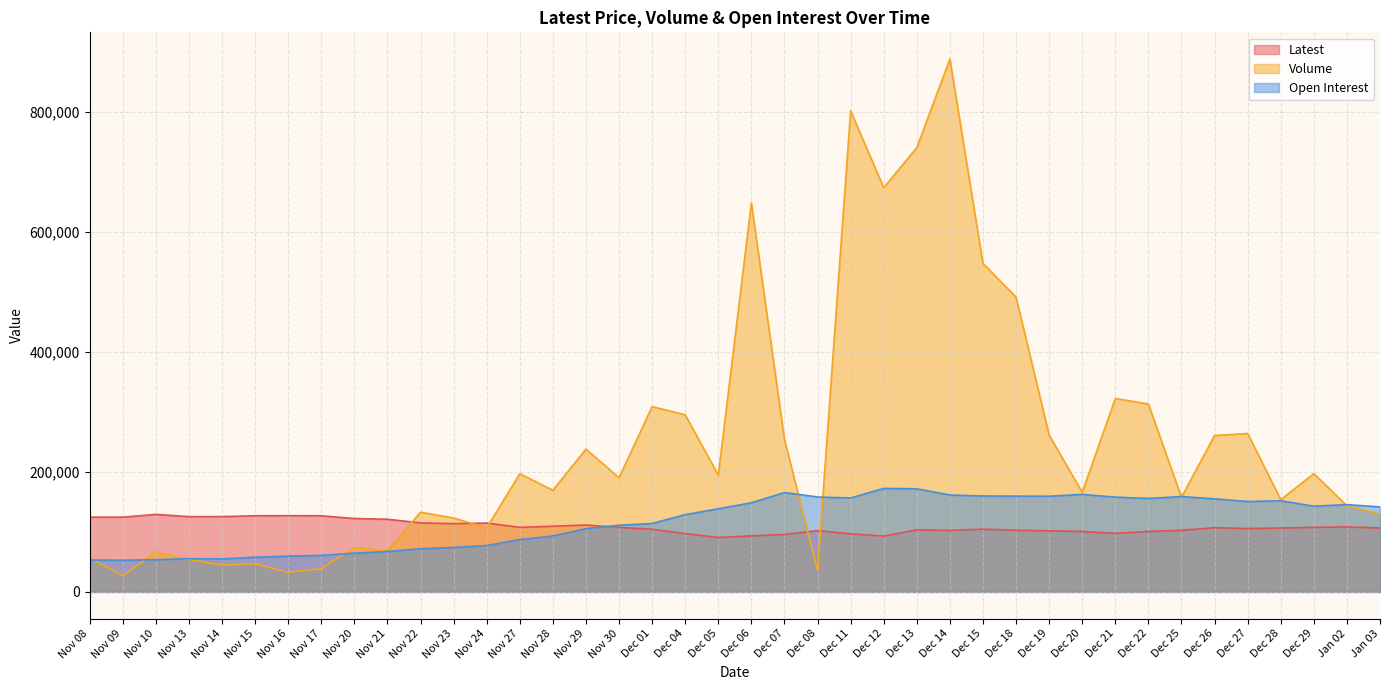

How many interior local valleys does the Open Interest series have?

7